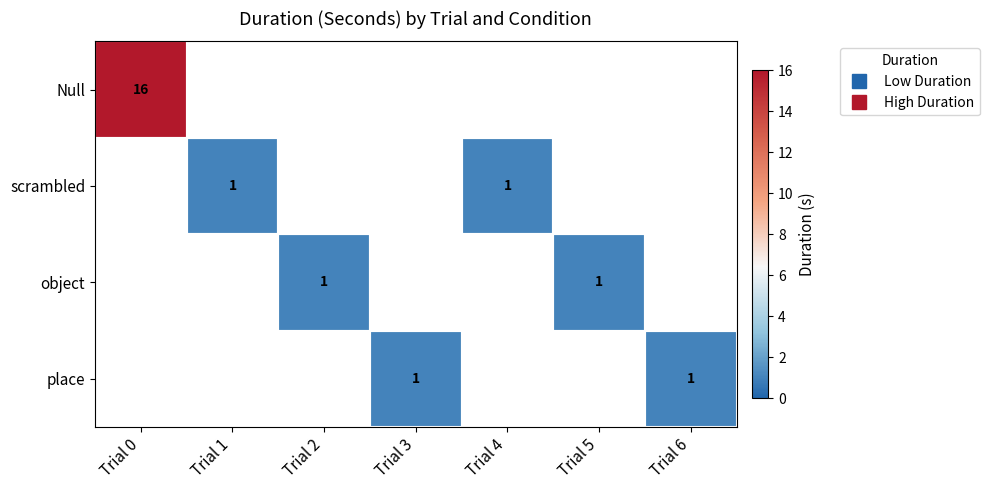

True or false: Null has a value of 6.7 at Trial 0.

False